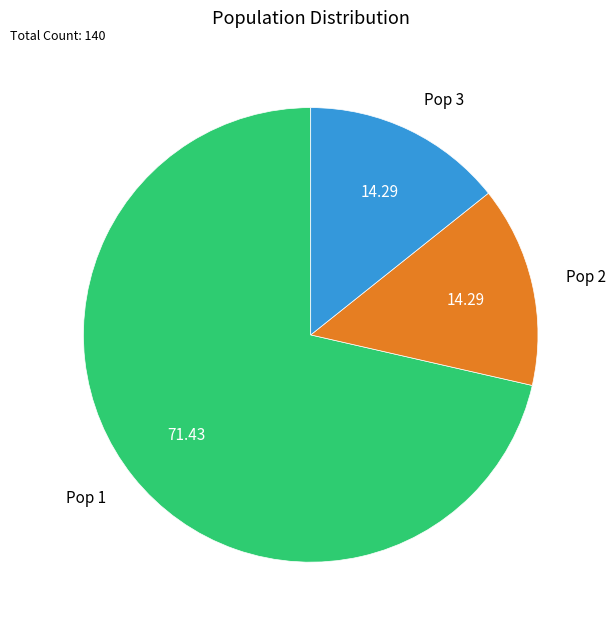

Do Pop 1 and Pop 3 together represent more than half of the pie?

Yes